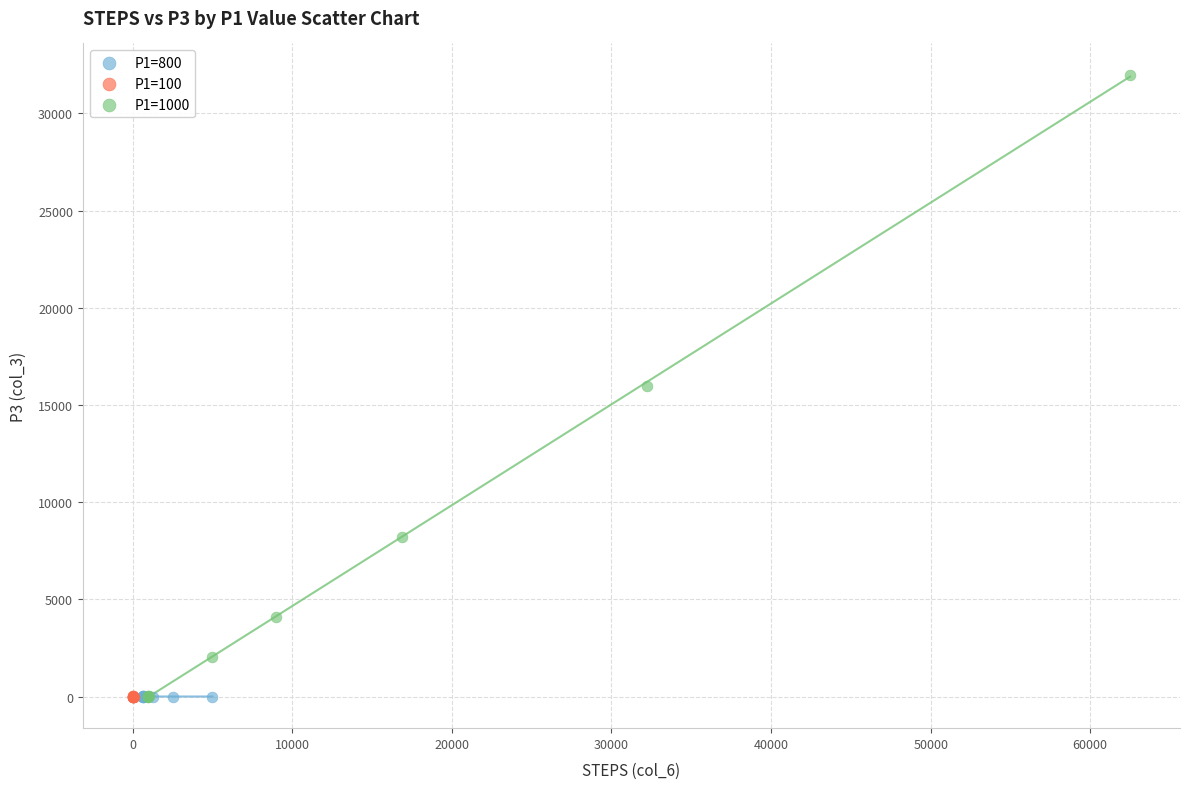

Which series contains the highest Y value?

P1=1000